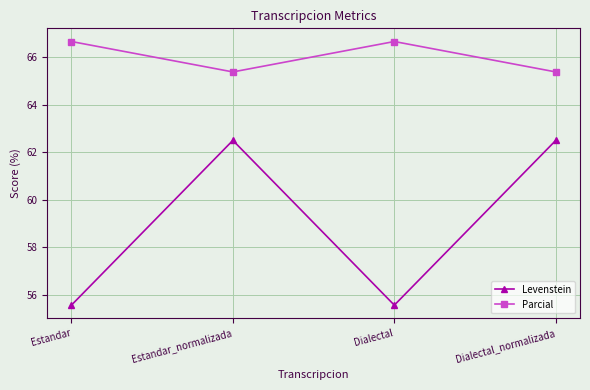

At Estandar, list the series in order from smallest to largest.

Levenstein, Parcial